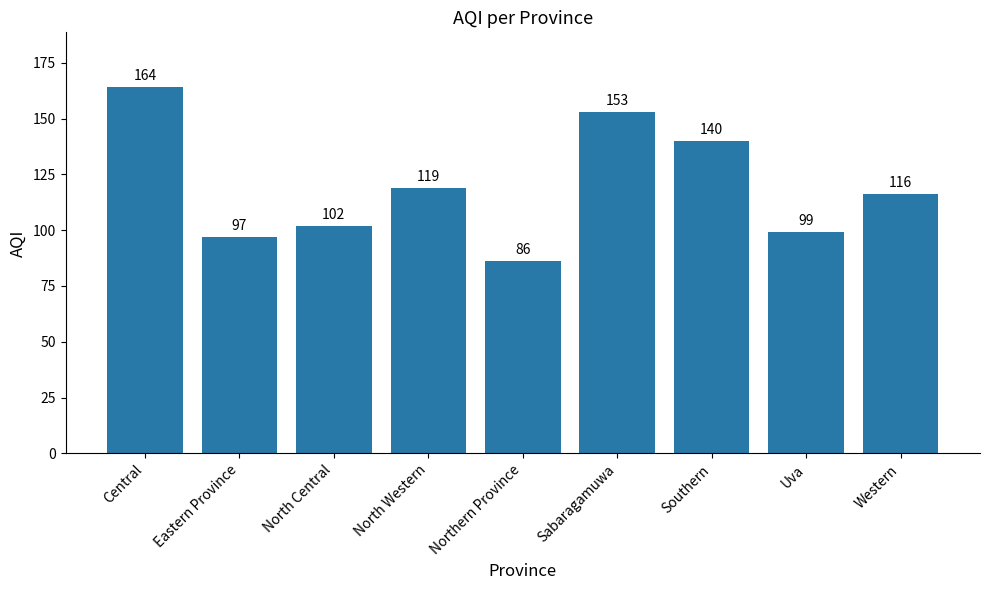

What is the difference between the values at Western and North Western?

3